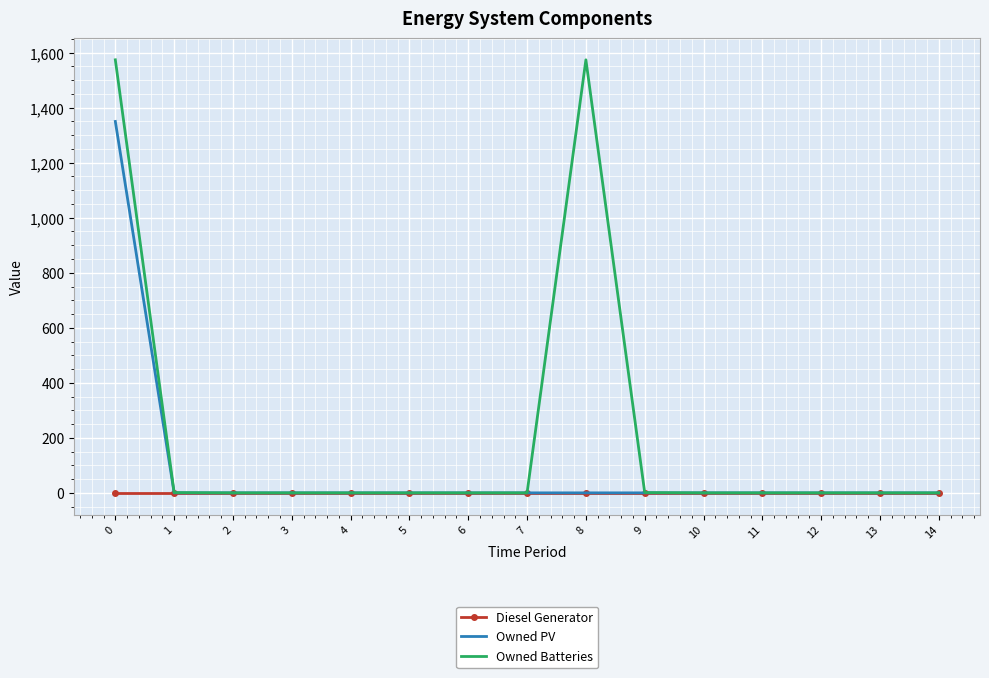

List the series in order of their peak value, highest first.

Owned Batteries, Owned PV, Diesel Generator